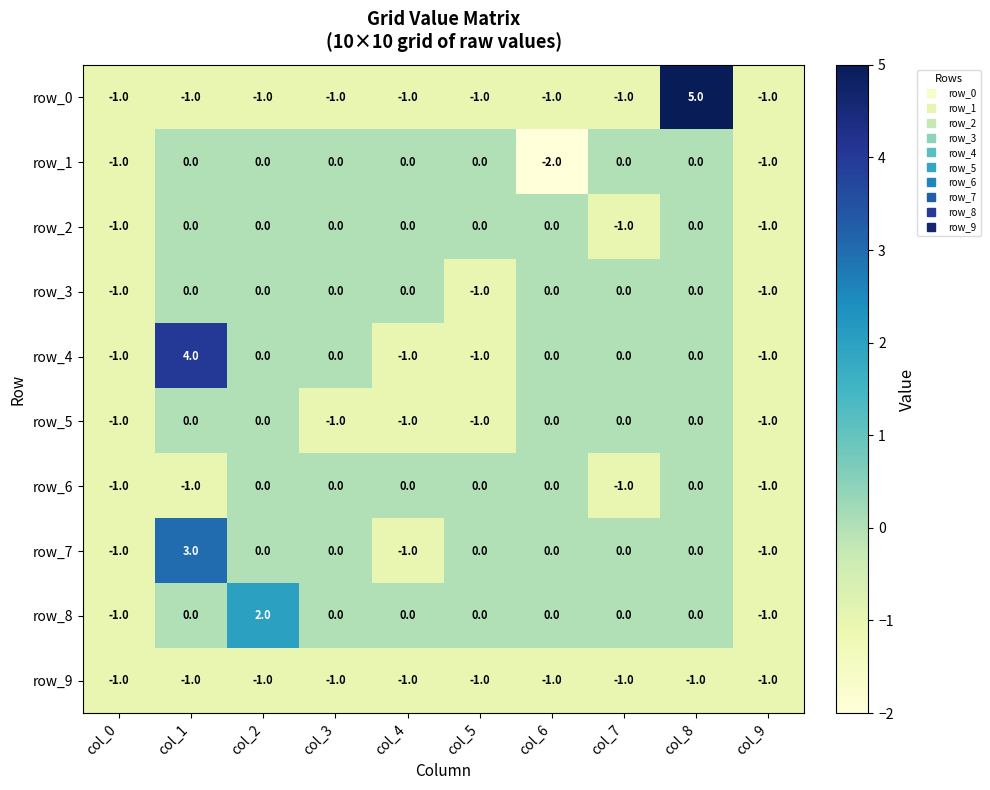

What is the total value across all series at col_1?

4